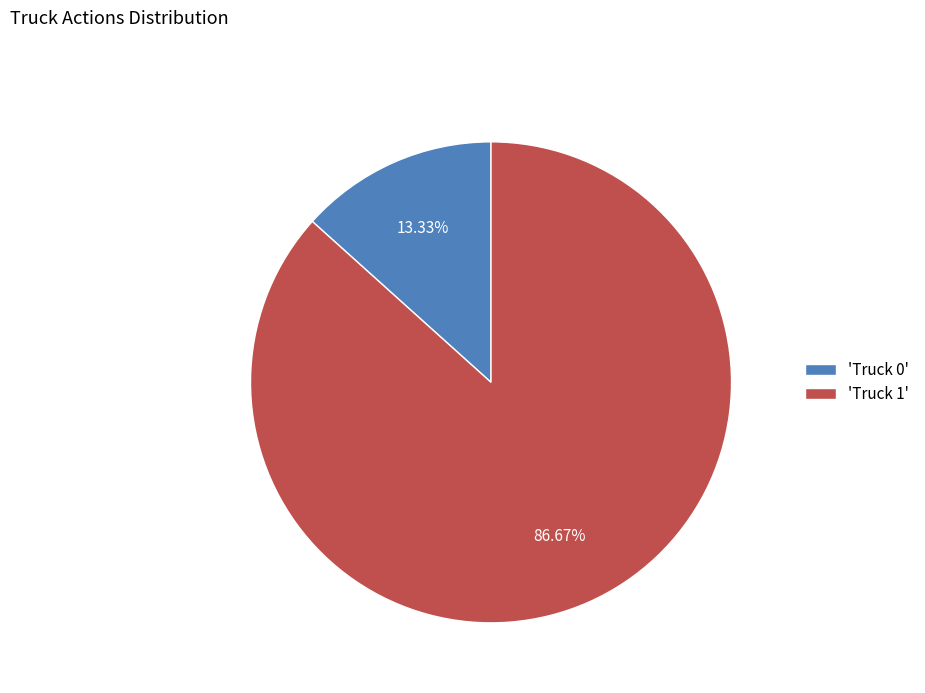

Rank the categories by value from lowest to highest.

'Truck 0', 'Truck 1'